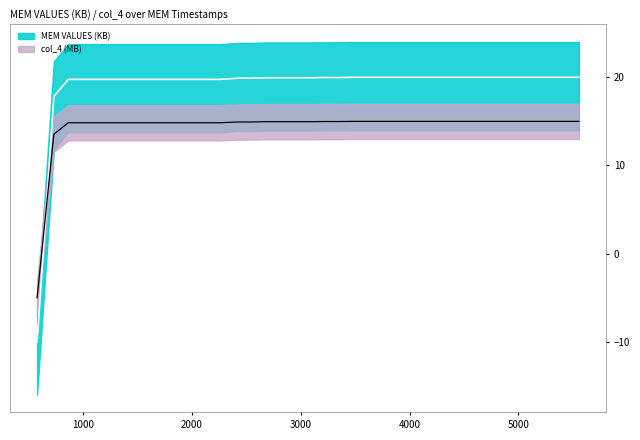

True or false: col_4 and MEM VALUES (KB) intersect in this chart.

True